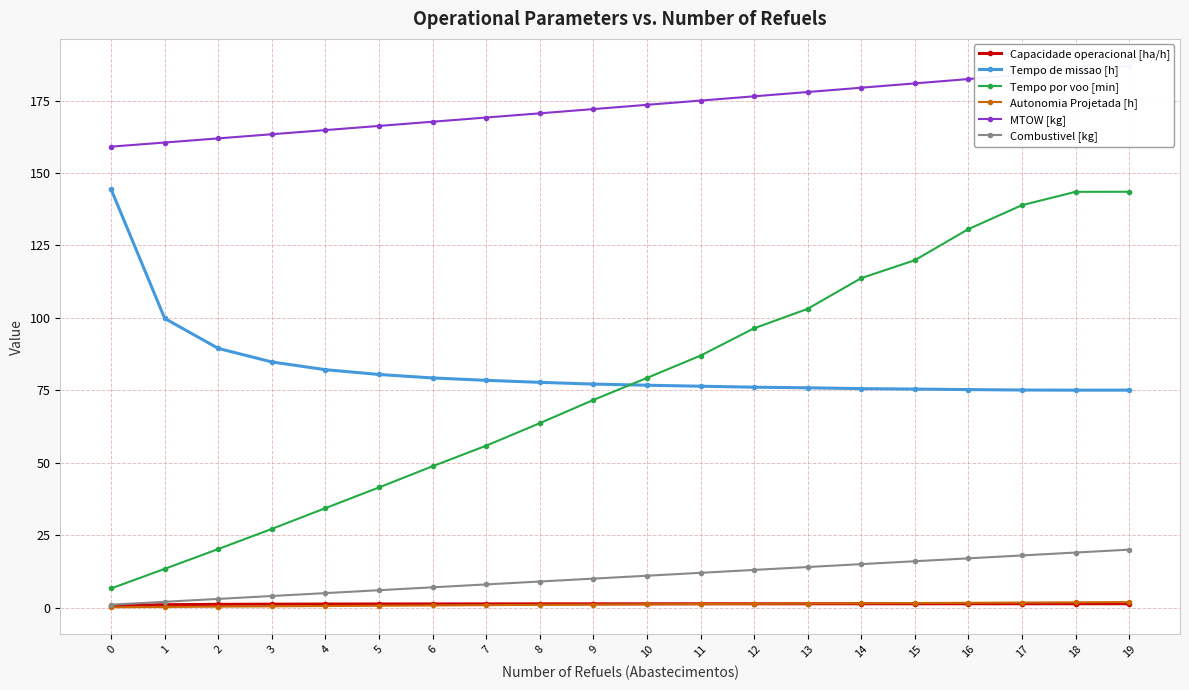

What is the value of the Capacidade operacional [ha/h] point at the 15th from the left?

1.3